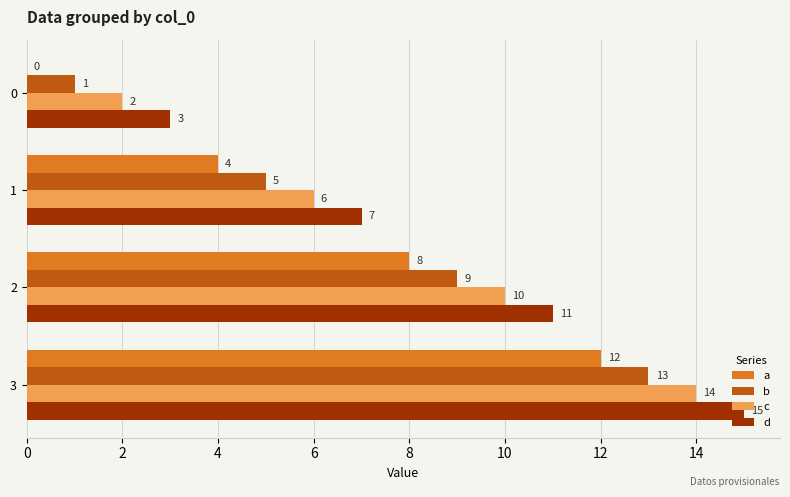

Which series has the largest total across all categories?

d